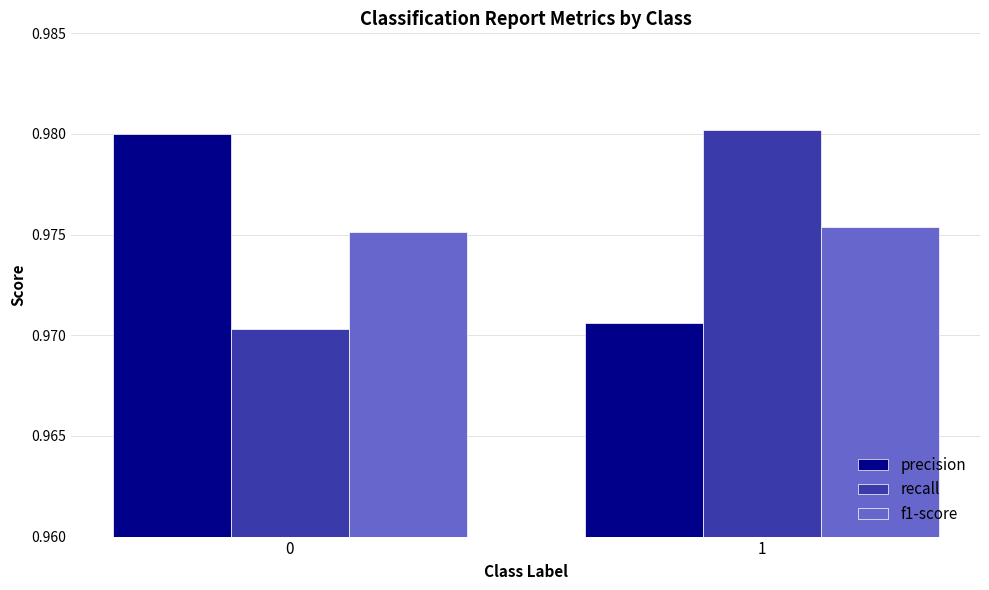

Are the bars grouped side by side (vs. stacked)?

Yes